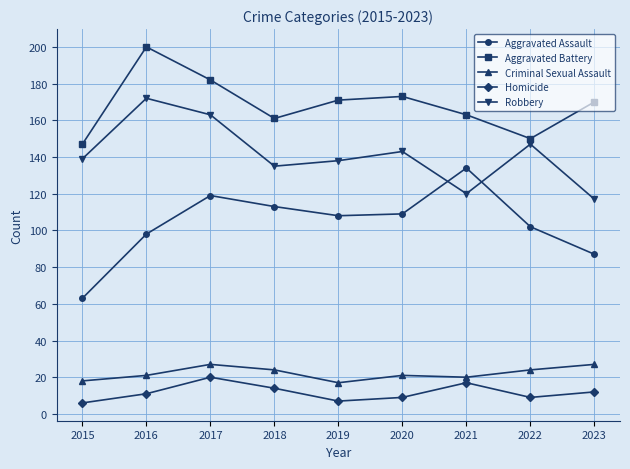

How many lines are shown in the chart?

5